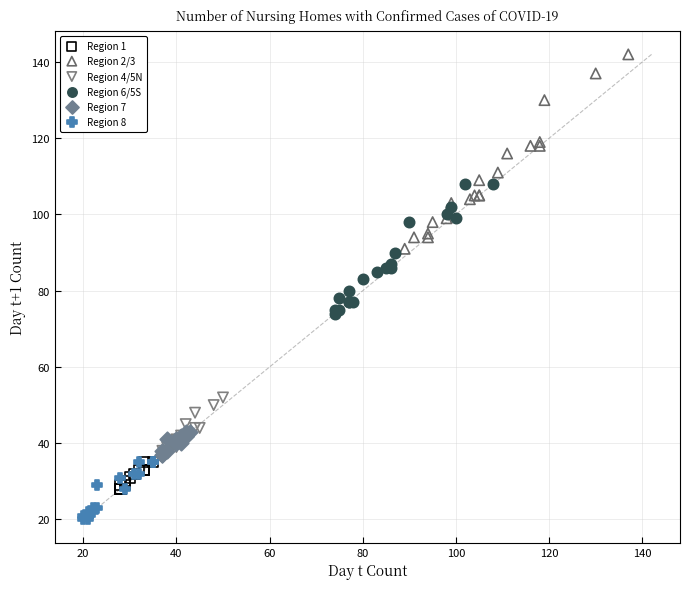

What are all the series names shown in the legend?

Region 1, Region 2/3, Region 4/5N, Region 6/5S, Region 7, Region 8